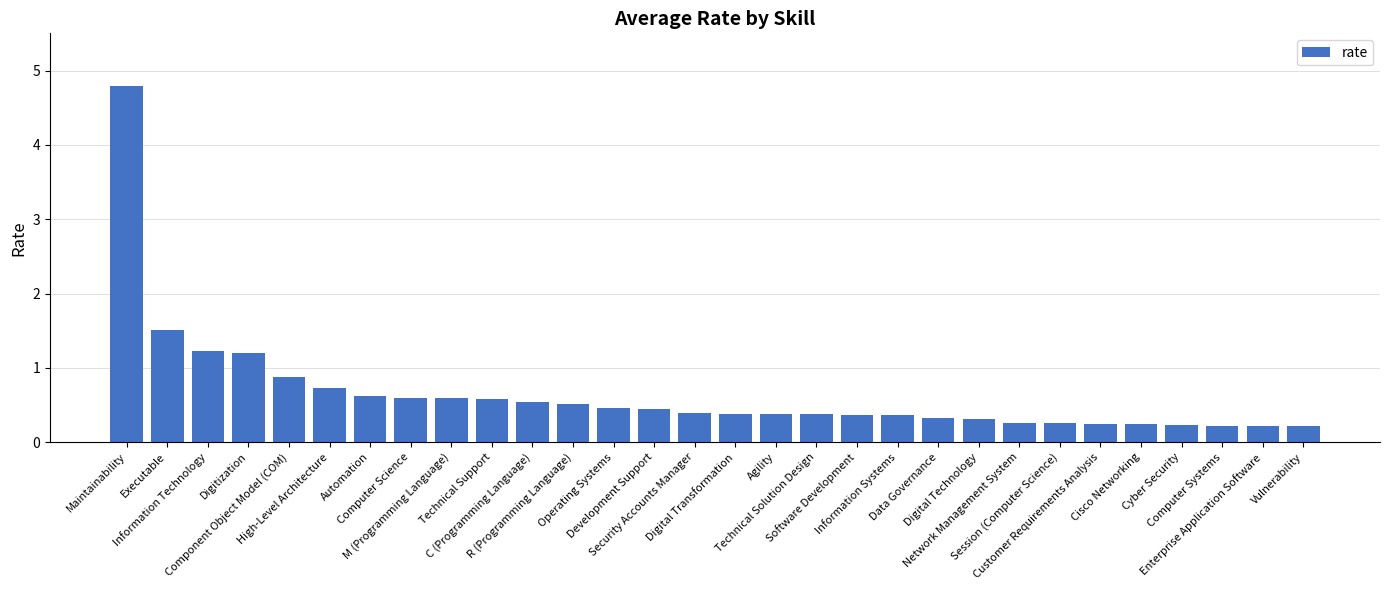

Which label corresponds to the largest value in the chart?

Maintainability